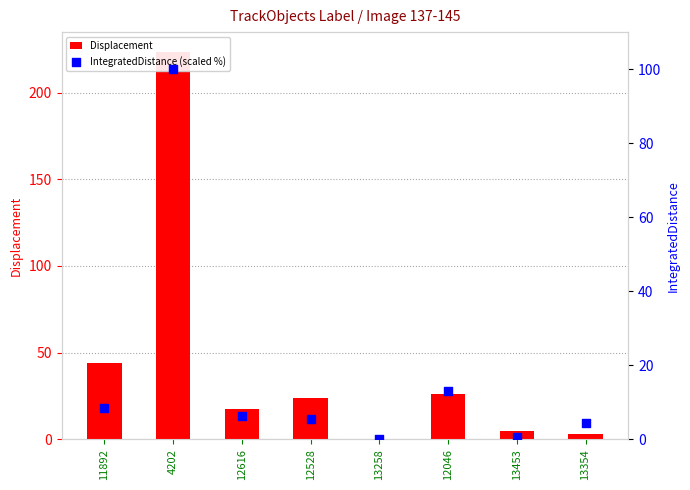

Which series reaches the minimum Y coordinate?

Displacement